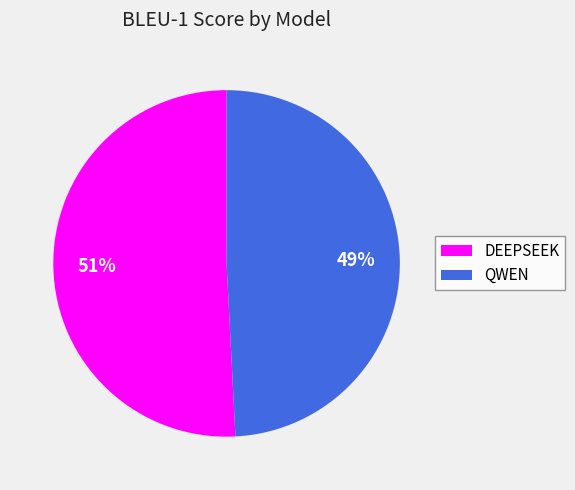

Which category has the smallest portion of the pie?

QWEN